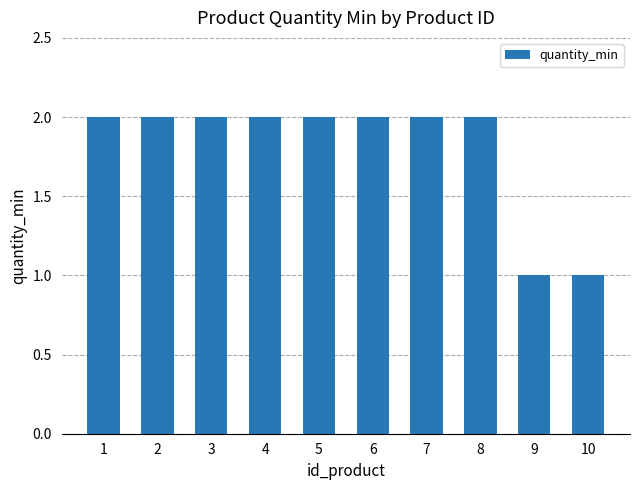

Which has a higher value, 5 or 9?

5